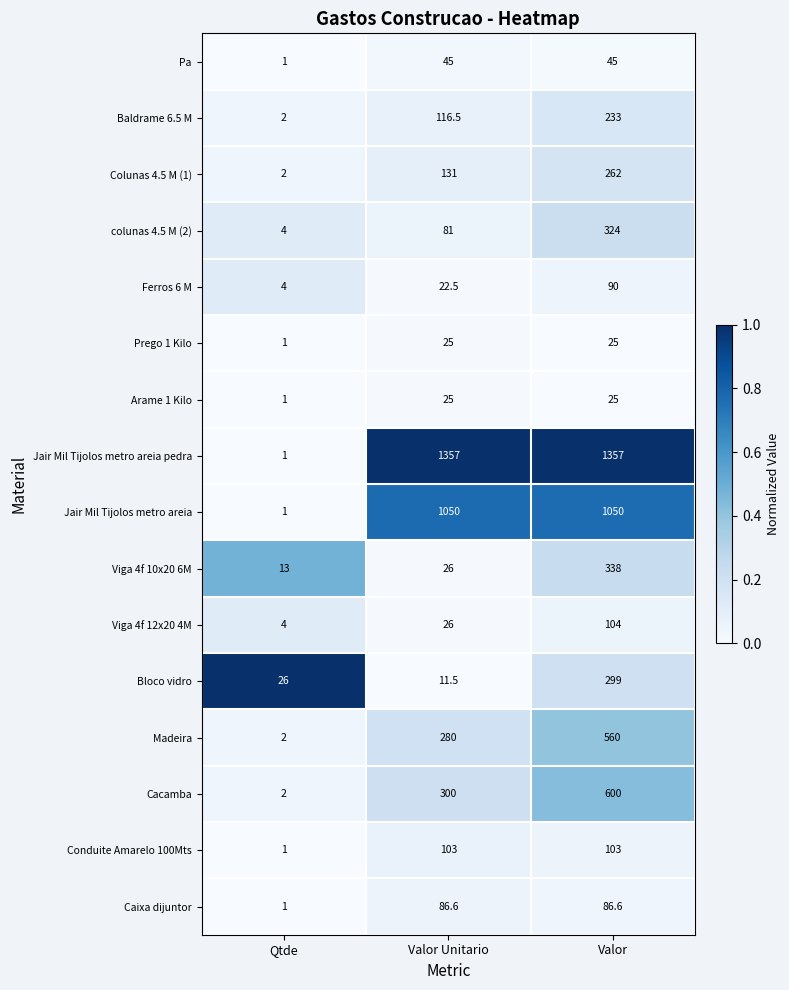

Is the value of colunas 4.5 M (2) at Valor Unitario greater than the value of Viga 4f 10x20 6M at Valor Unitario?

Yes